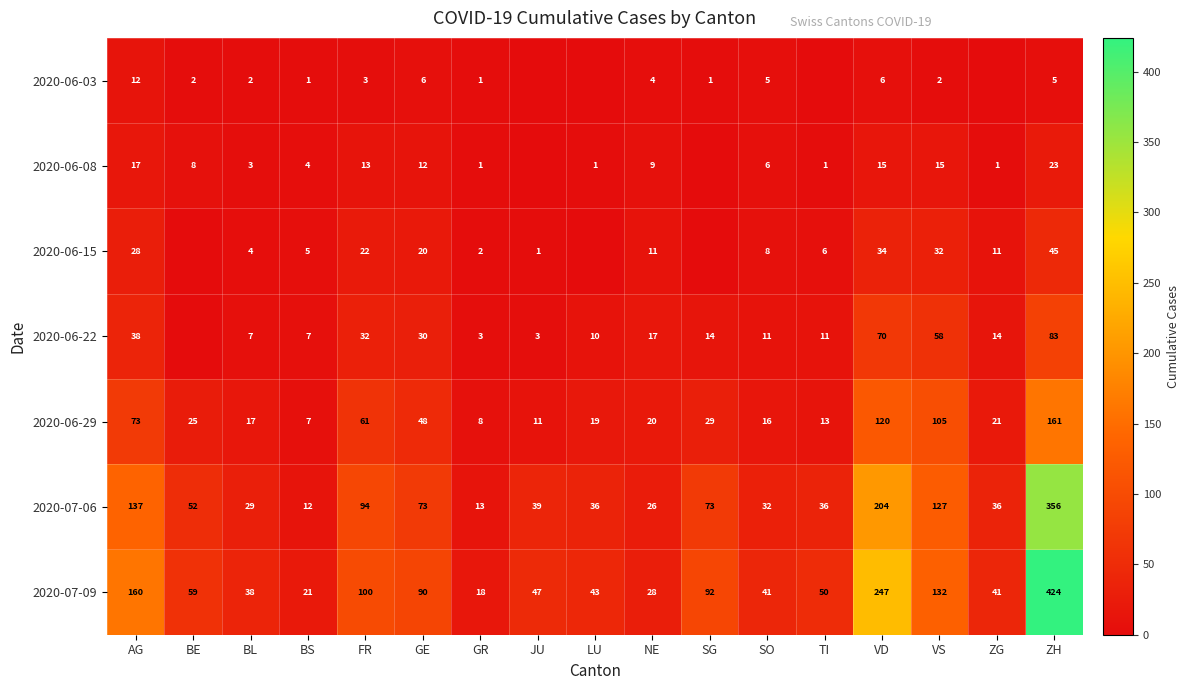

What is the total value across all series at AG?

465